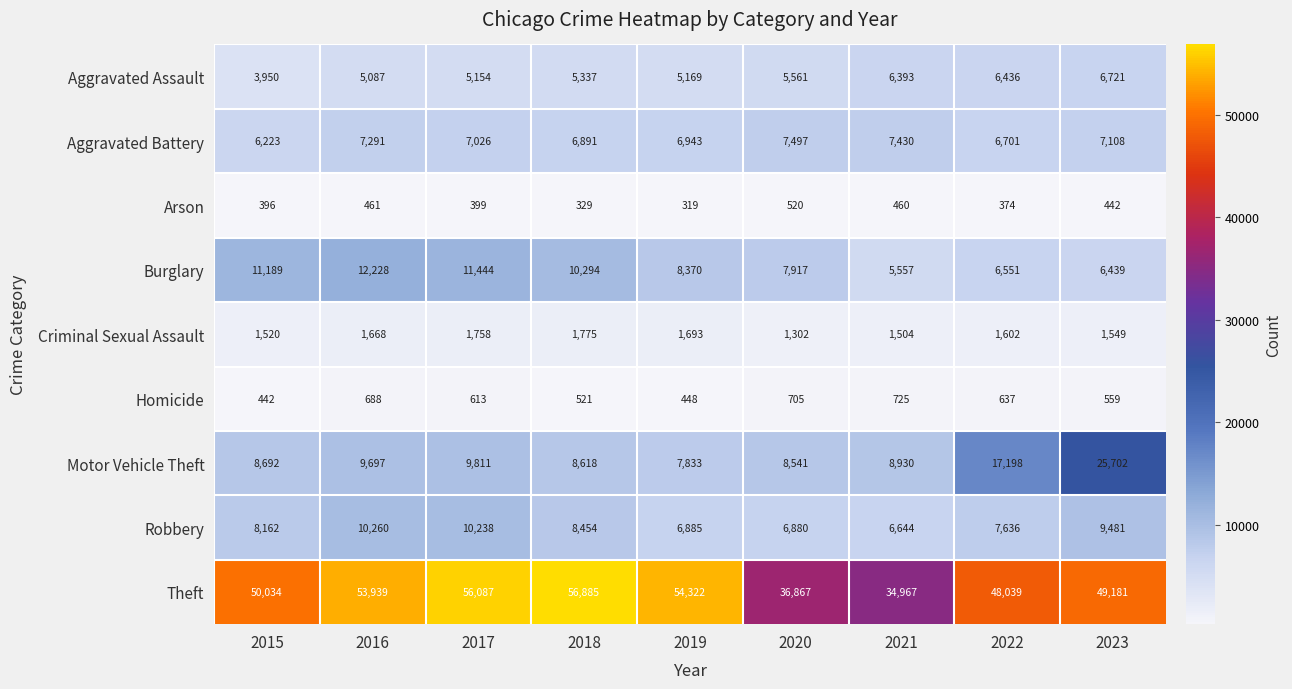

At how many categories does at least one series exceed 34627?

9